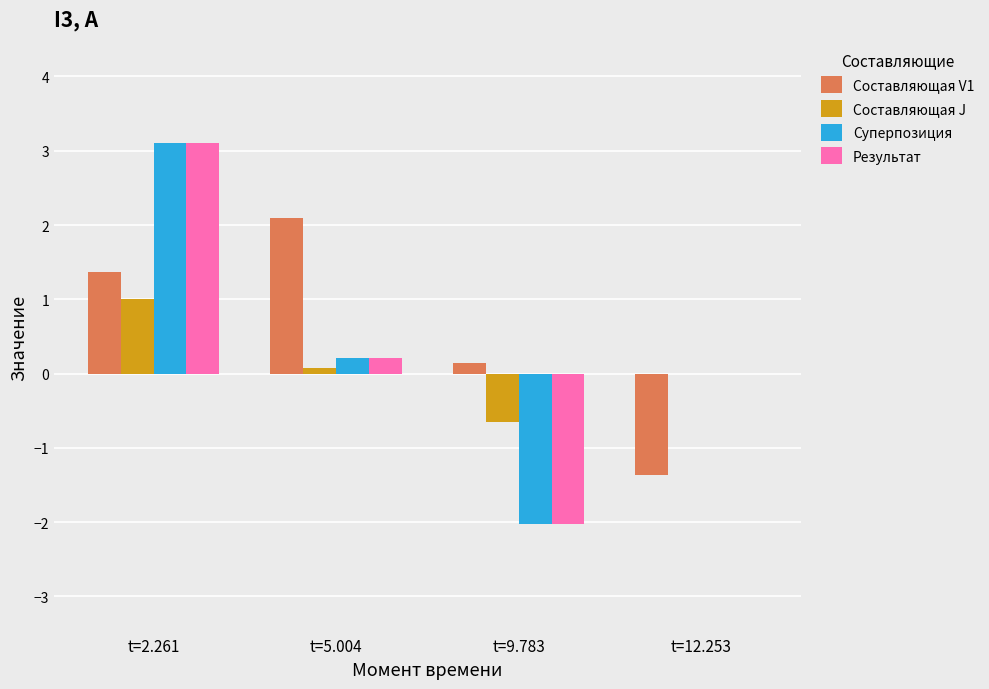

What is the sum of all Результат values?

1.3